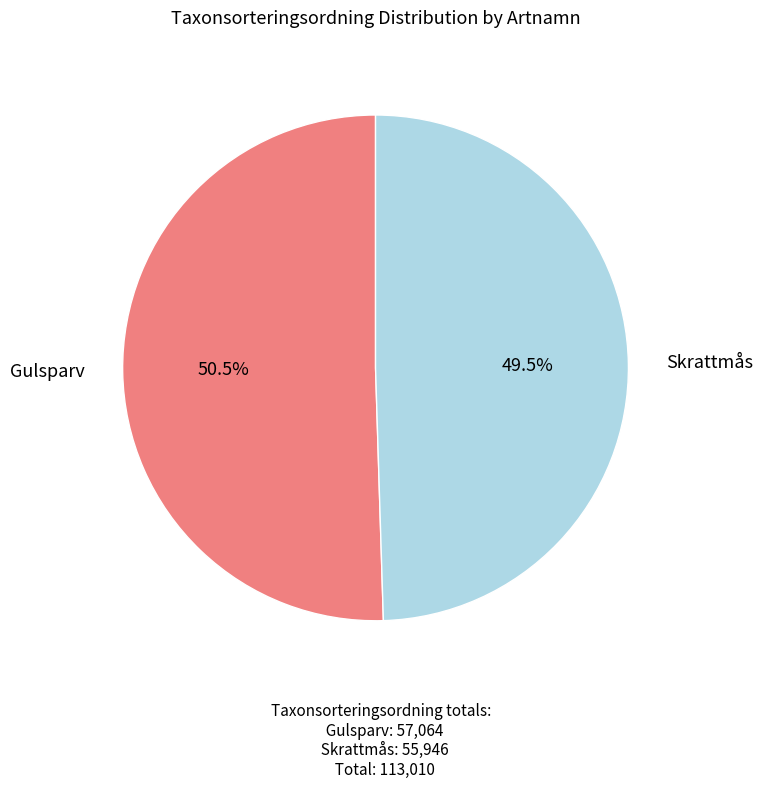

Which category accounts for the majority?

Gulsparv